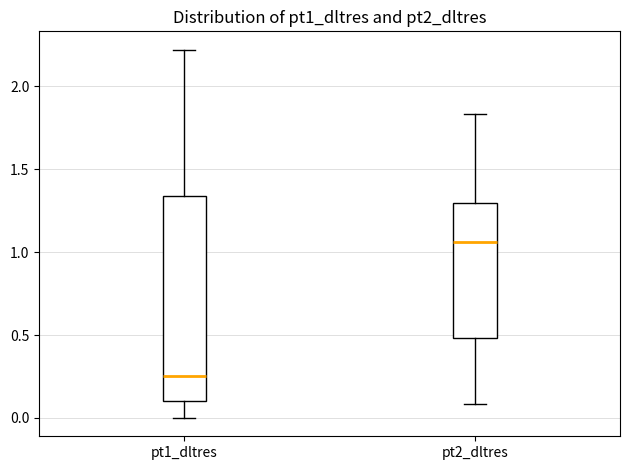

Where is the lower edge of the box for pt1_dltres on the y-axis? The values are not printed on the chart, so give them approximately, as read against the axis.

0.10